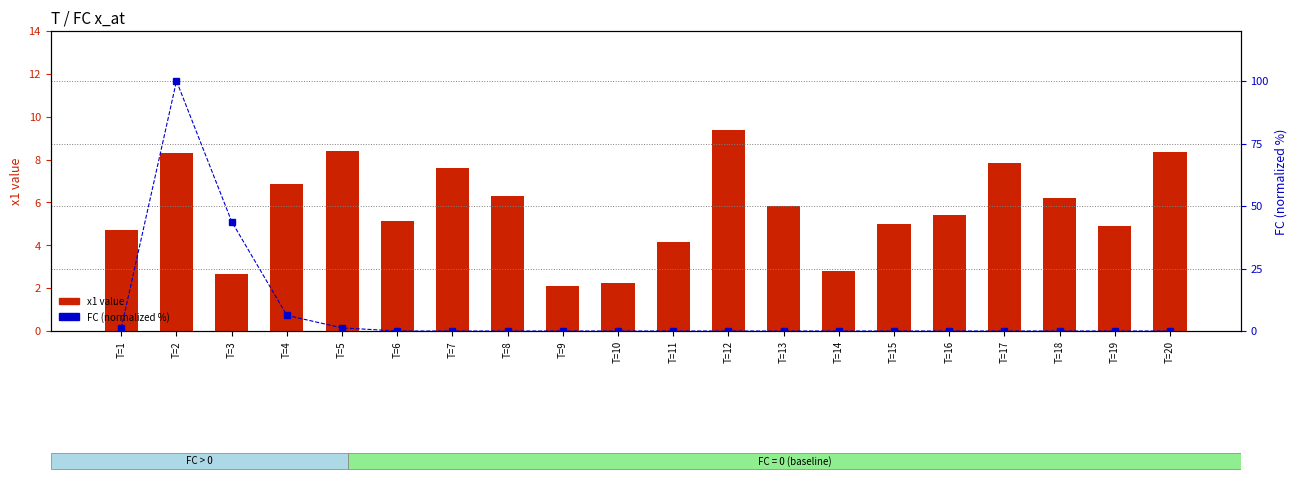

How many data points does each series have?

20